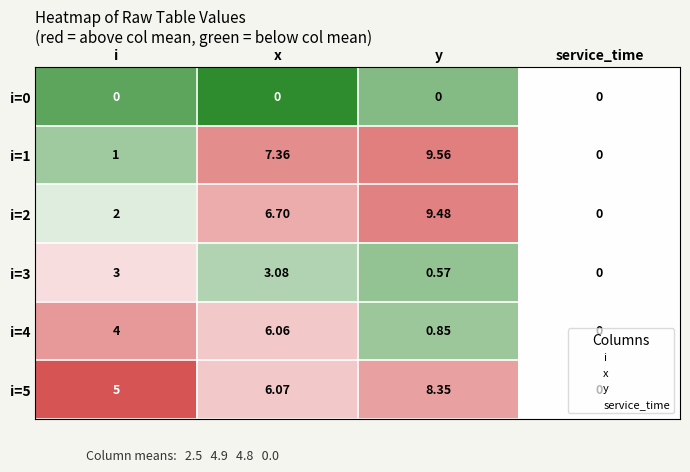

At which category is the sum across all series the highest?

x